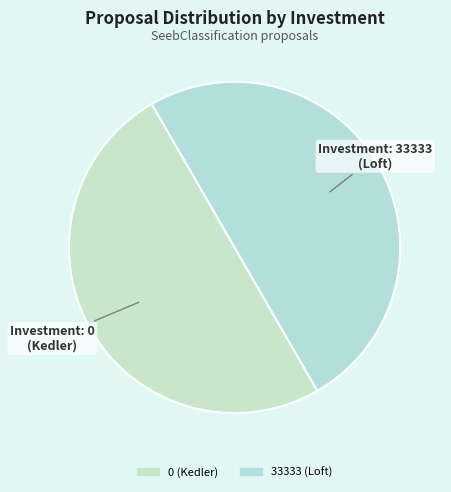

How many segments does this pie chart have?

2